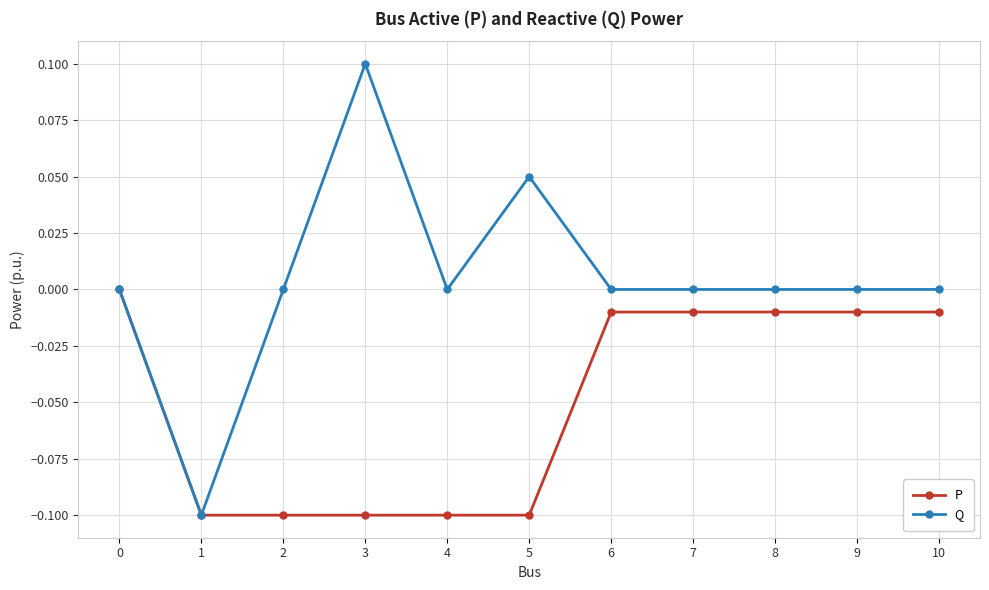

What is the minimum value shown in the chart?

-0.1